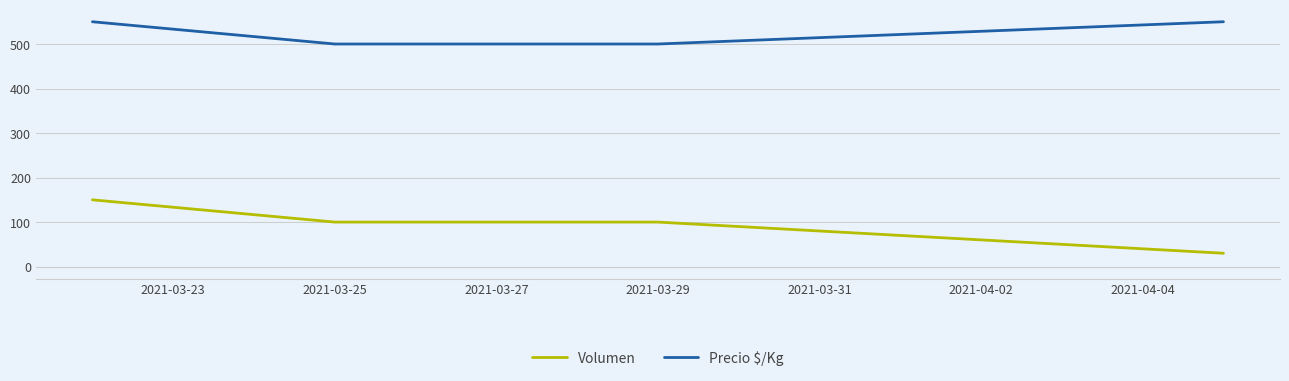

What is the sum of all Volumen values?

380